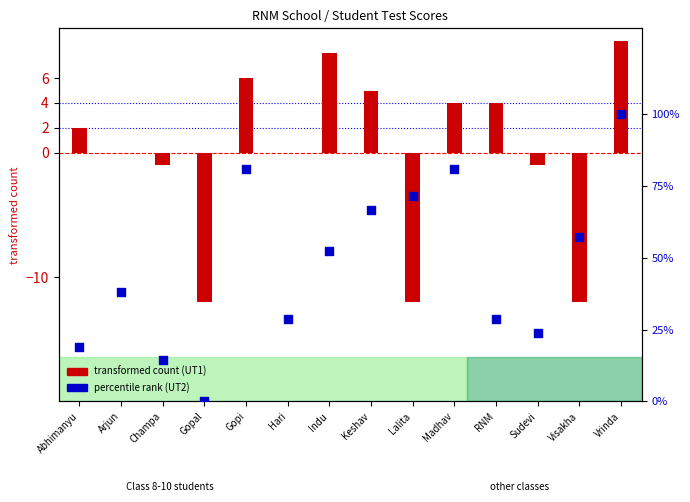

Which series reaches the minimum Y coordinate?

transformed count (UT1)